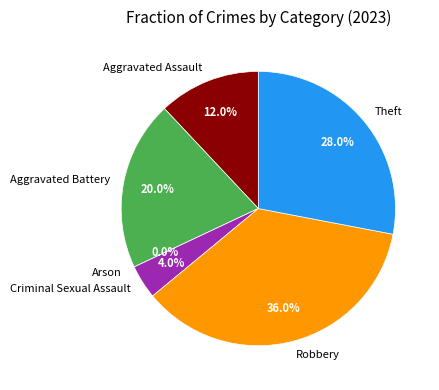

How many segments does this pie chart have?

6